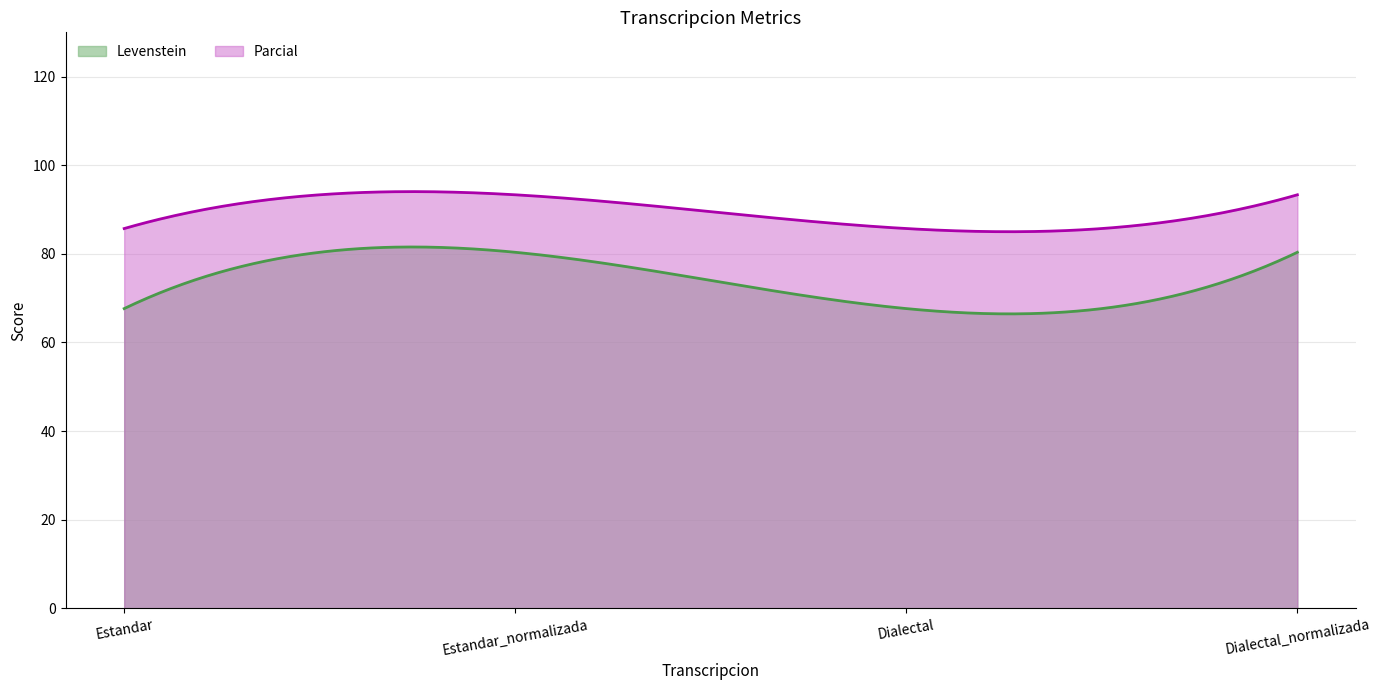

Does the chart display data point markers on the line(s)?

No